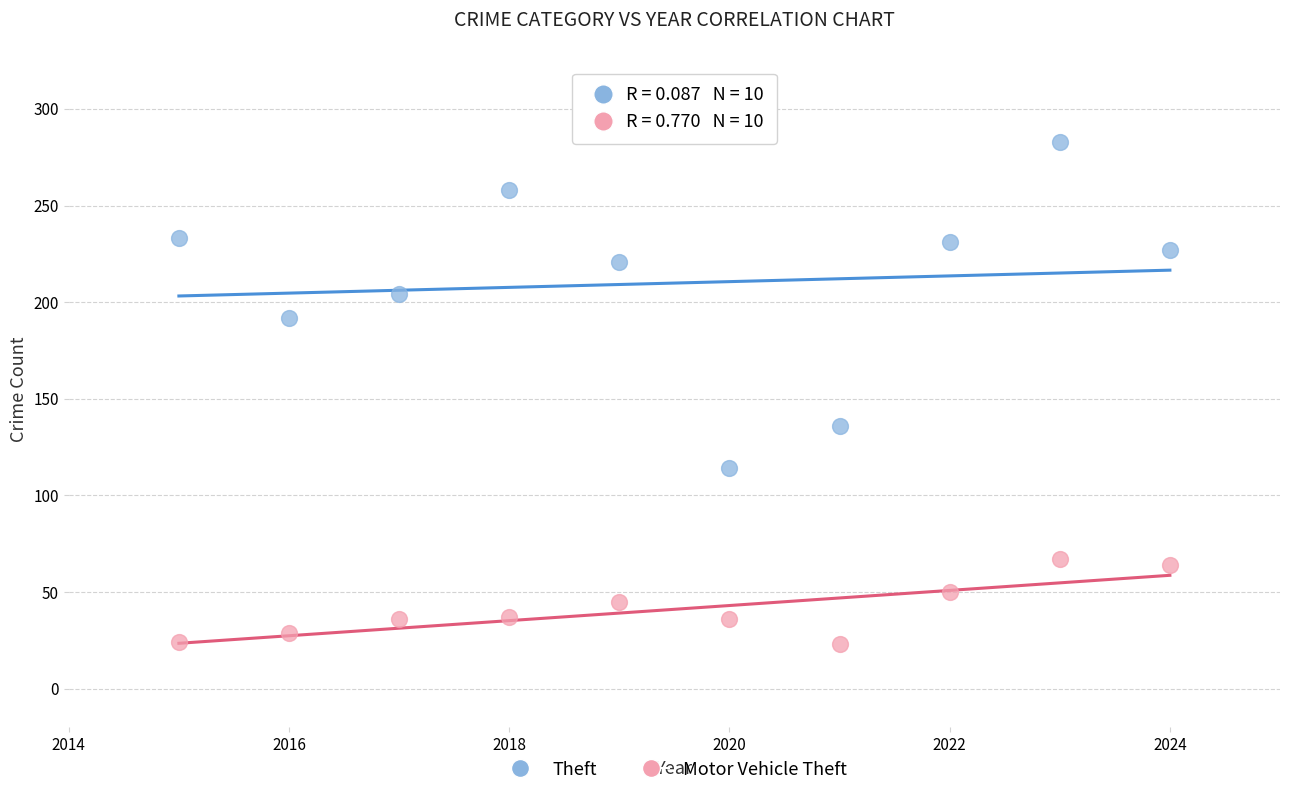

Across all data points, what is the range of X values (max minus min)?

9